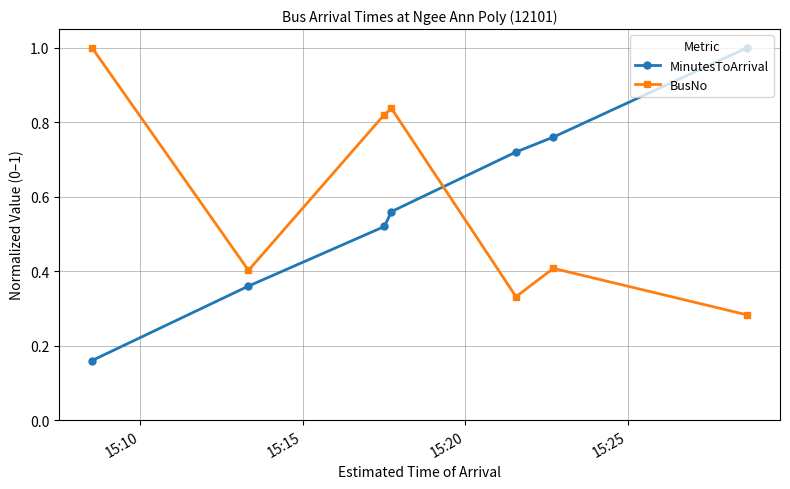

At how many categories does at least one series exceed 0?

7